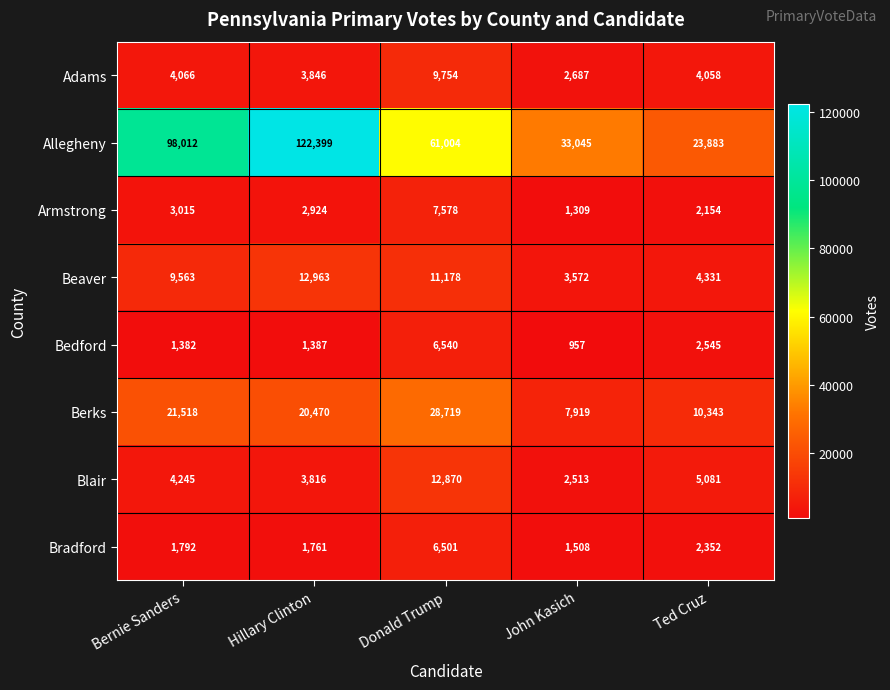

Is it true that Blair equals 3816 at Hillary Clinton?

True